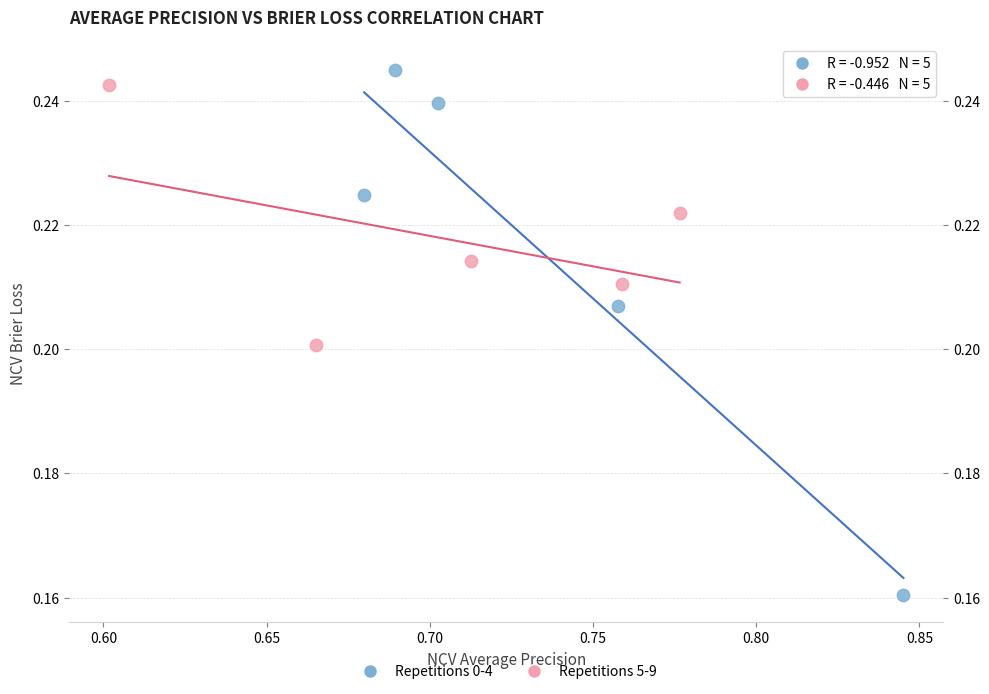

Which series reaches the minimum Y coordinate?

Repetitions 0-4